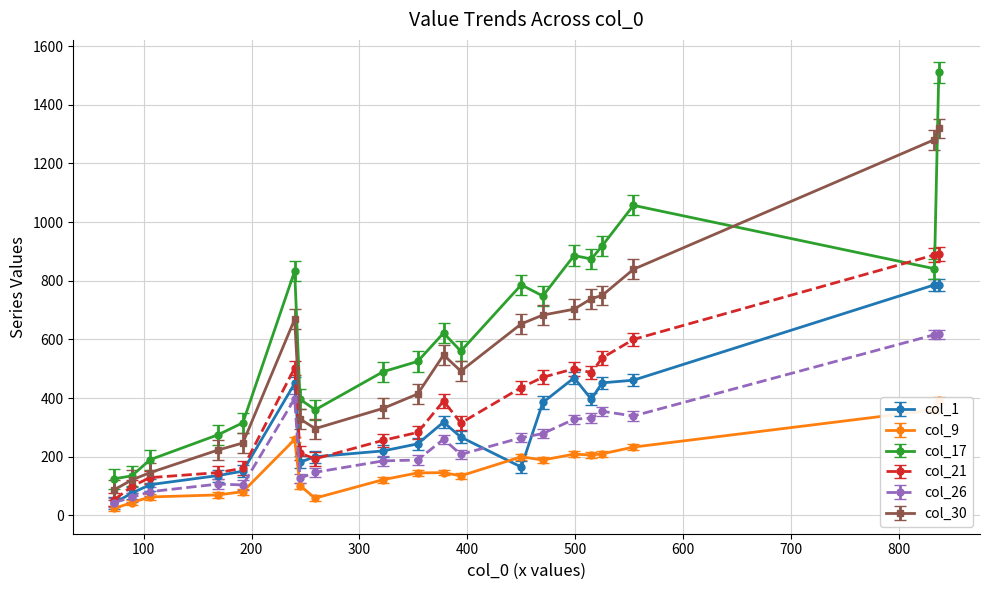

What are all the series names shown in the legend?

col_1, col_9, col_17, col_21, col_26, col_30